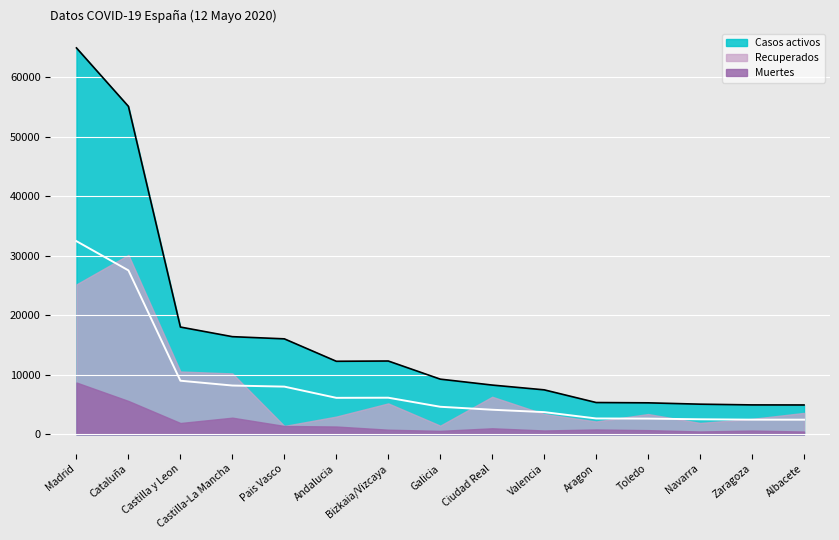

At which category does the chart reach its peak across all series?

Madrid